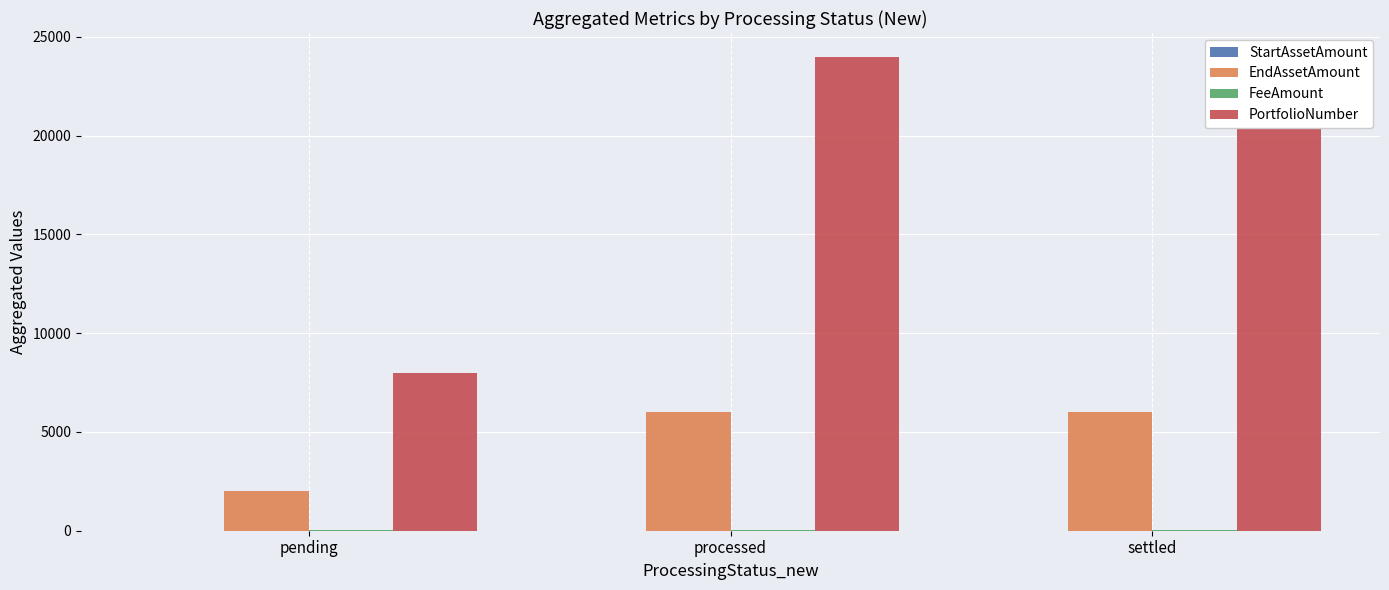

Reading right to left, list all the values displayed in this chart.

StartAssetAmount: 3	3	1
EndAssetAmount: 6000	6000	2000
FeeAmount: 60	60	20
PortfolioNumber: 24000	24000	8000